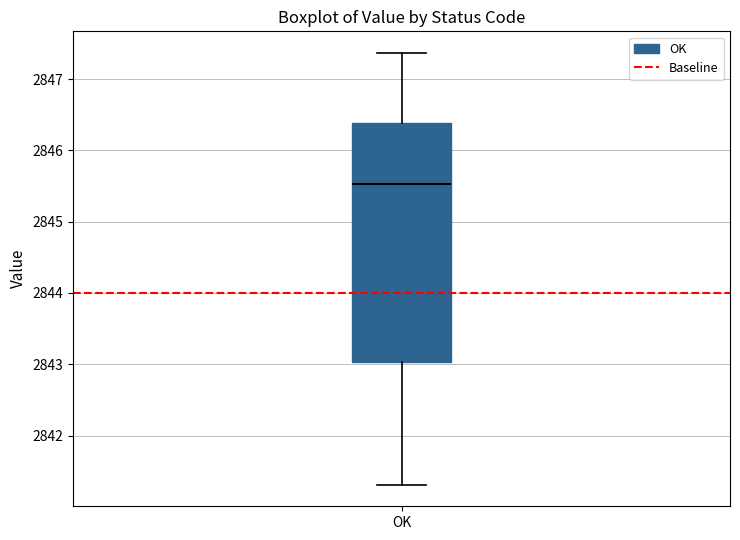

Where is the lower edge of the box for OK on the y-axis? The values are not printed on the chart, so give them approximately, as read against the axis.

2843.0